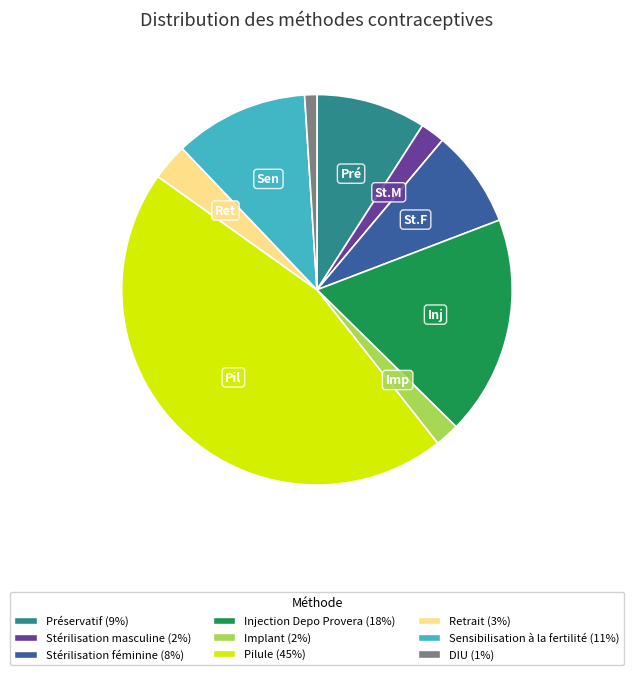

Count the number of slices in the pie.

9